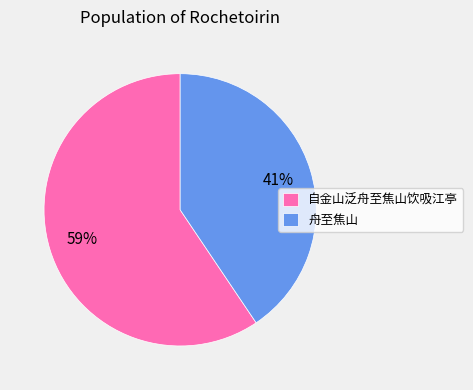

Which category has the smallest portion of the pie?

舟至焦山